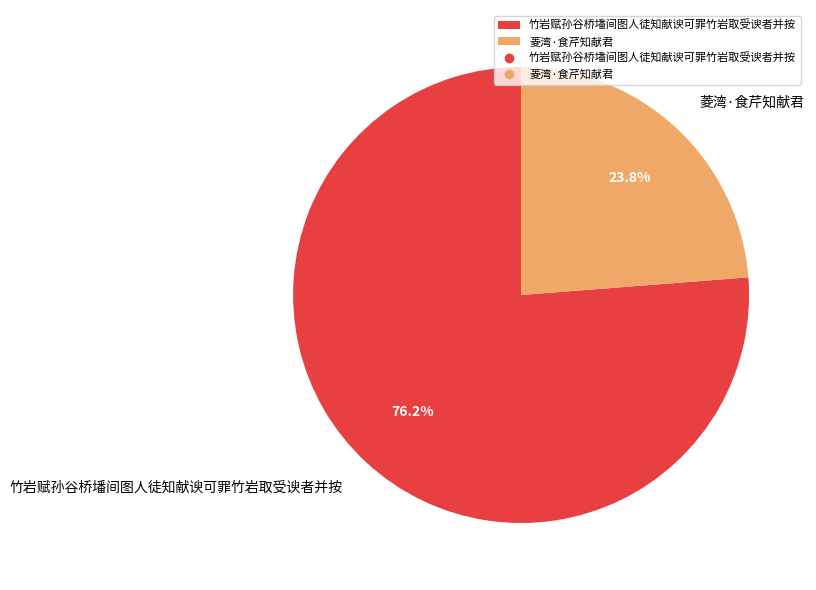

Combined, do 菱湾·食芹知献君 and 竹岩赋孙谷桥墦间图人徒知献谀可罪竹岩取受谀者并按 account for over 50%?

Yes